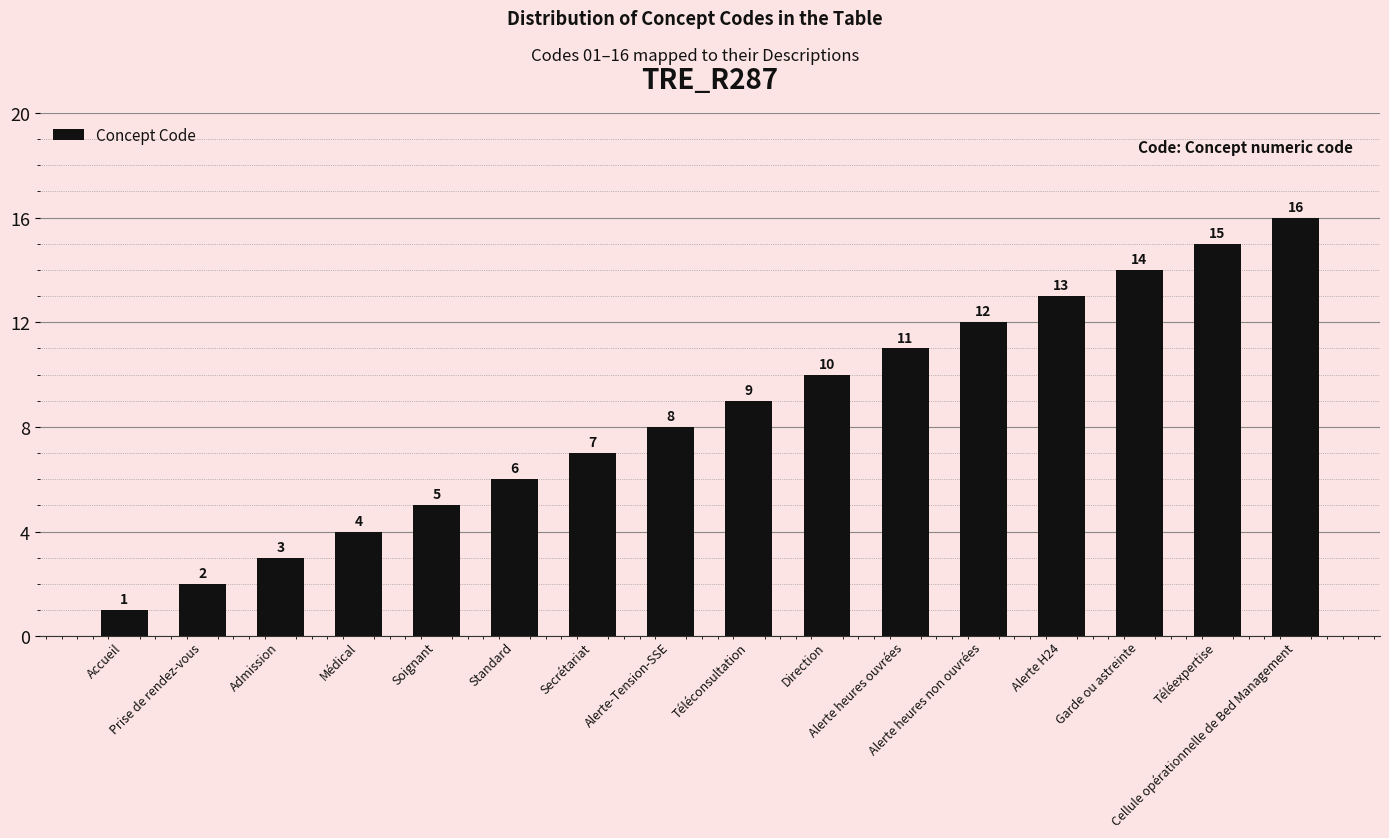

How many values are below 9?

8